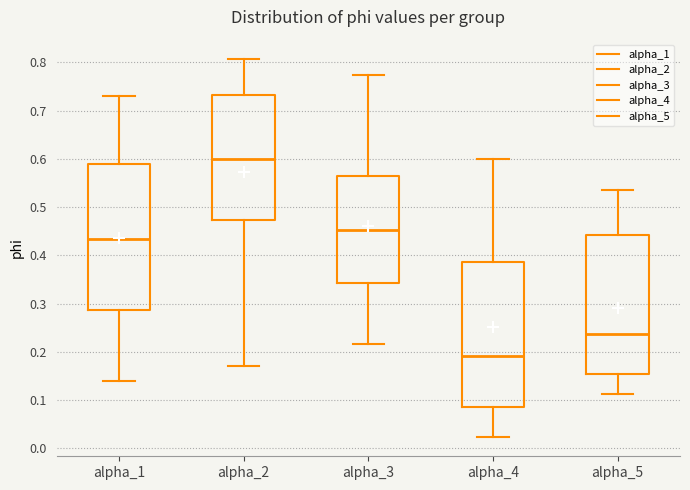

Where is the upper edge of the box for alpha_2 on the y-axis? The values are not printed on the chart, so give them approximately, as read against the axis.

0.73